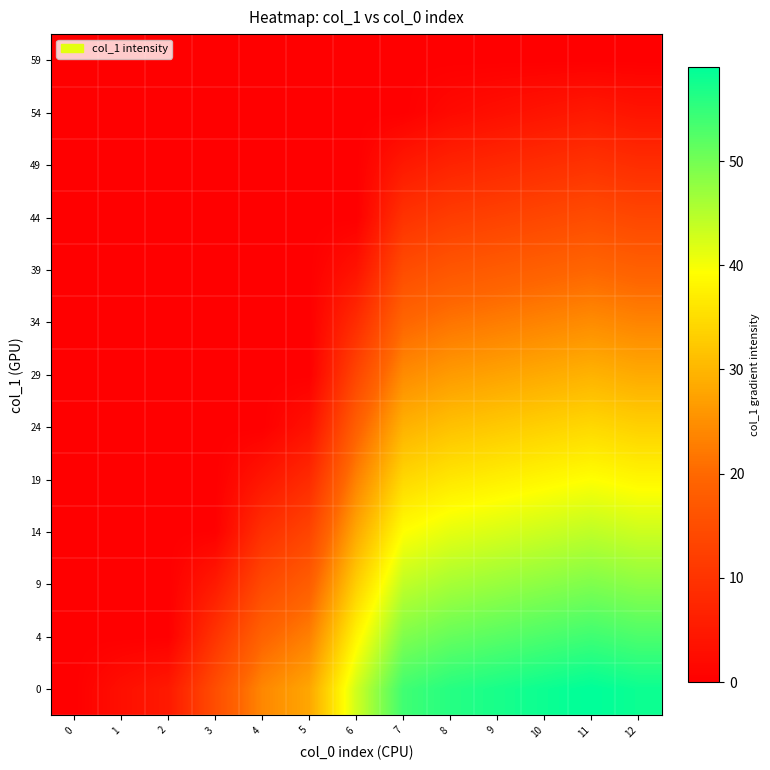

At which category is the sum across all series the highest?

11